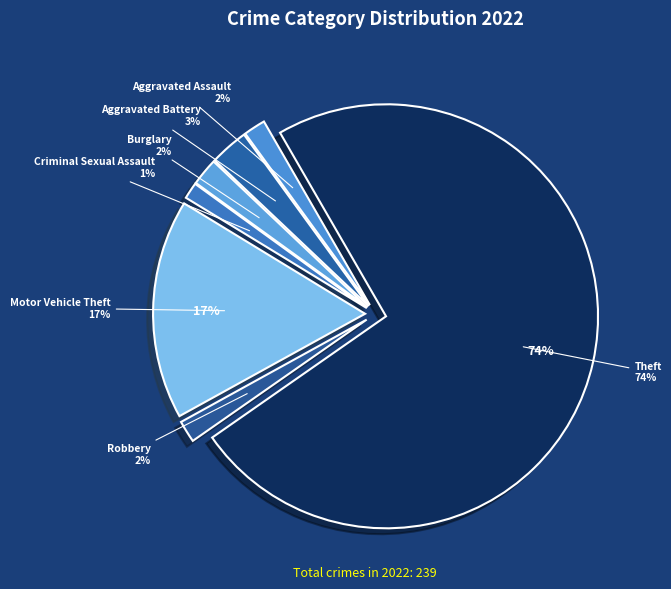

What is the majority slice?

Theft